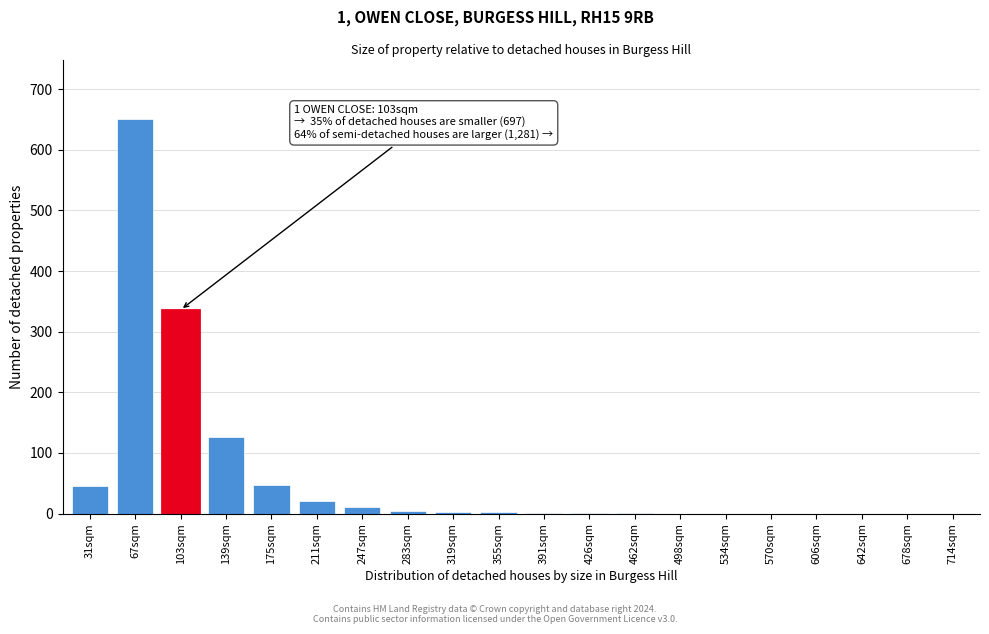

What is the sum of all values?

1250